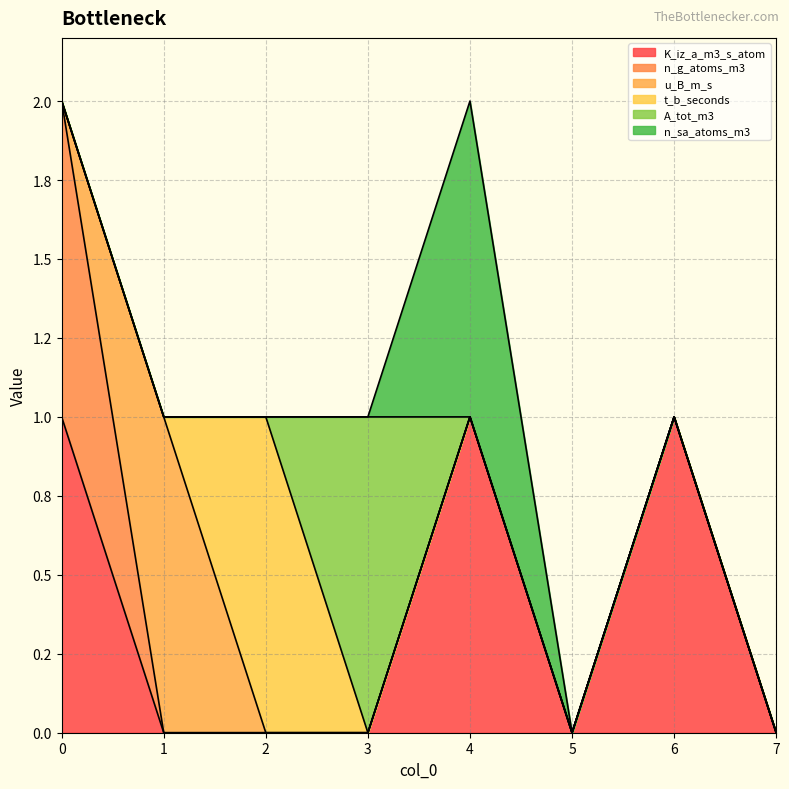

How many categories are shown in the chart?

8